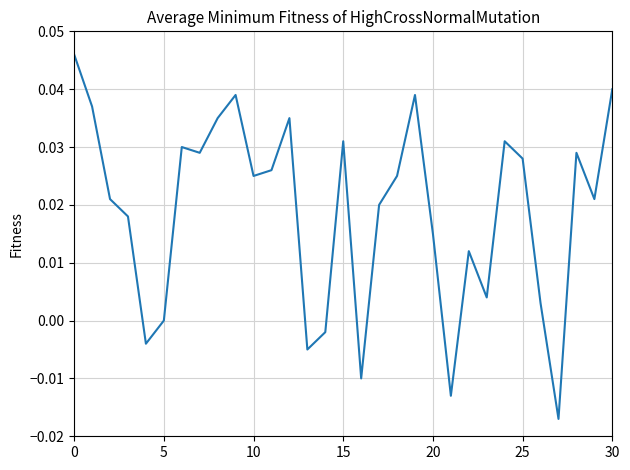

How many lines are shown in the chart?

1